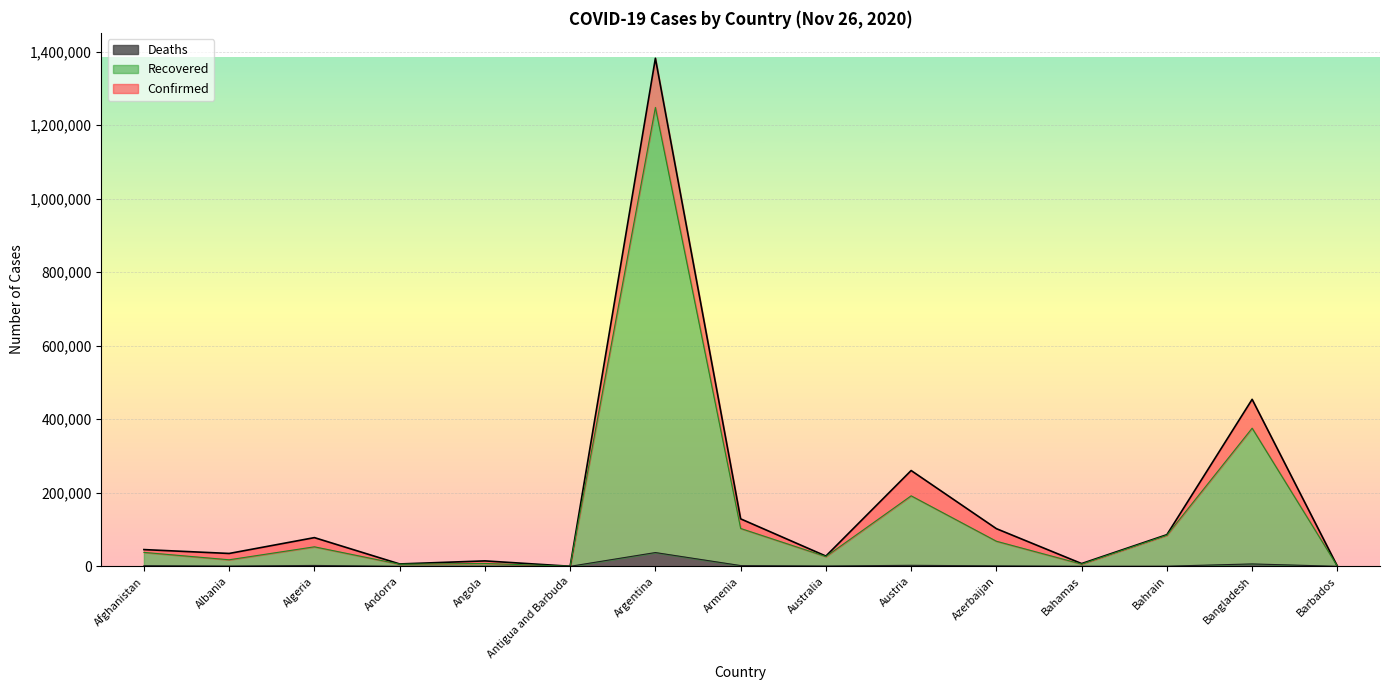

Rank the series at Afghanistan from highest to lowest value.

Confirmed, Recovered, Deaths